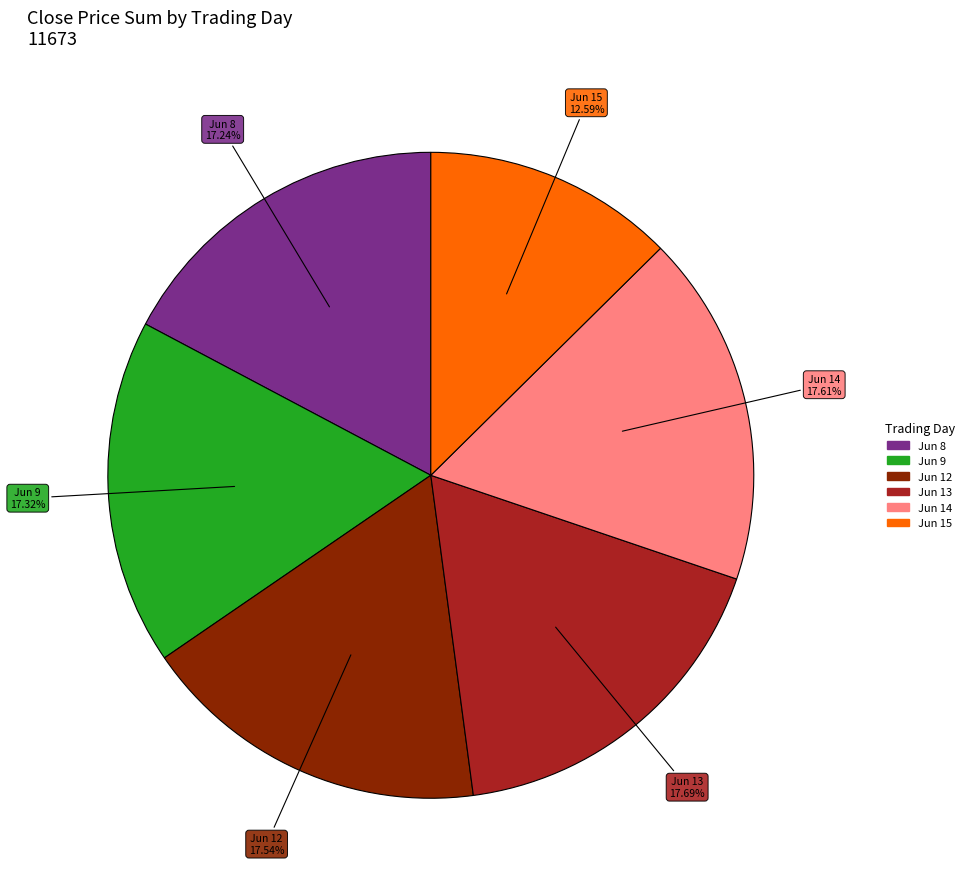

Is there a majority slice in this chart?

No